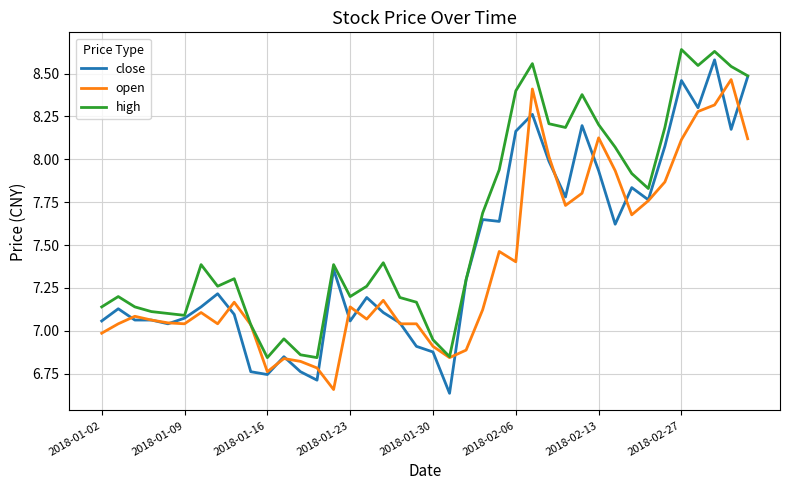

What are all the series names shown in the legend?

close, open, high